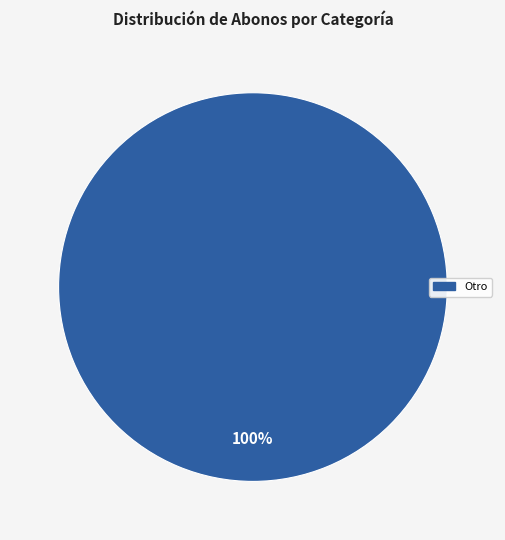

Is there a majority slice in this chart?

Yes